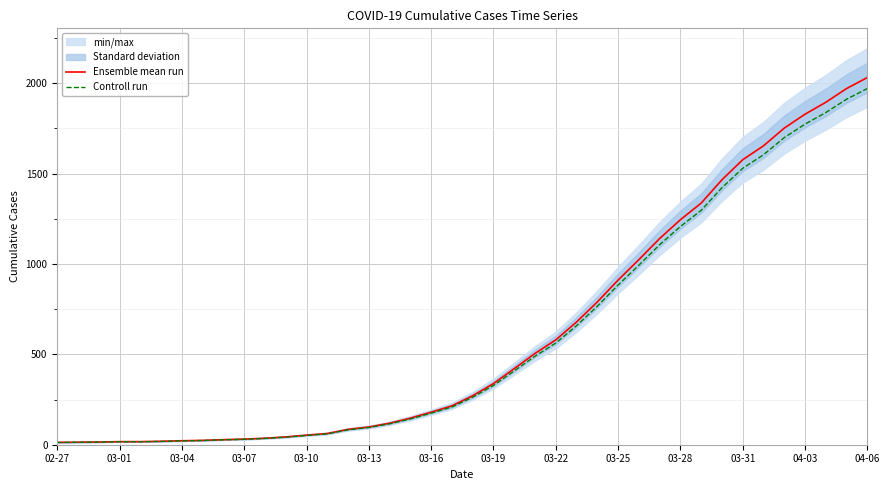

The Controll run series shows 431.6 at 03-25. True or false?

False